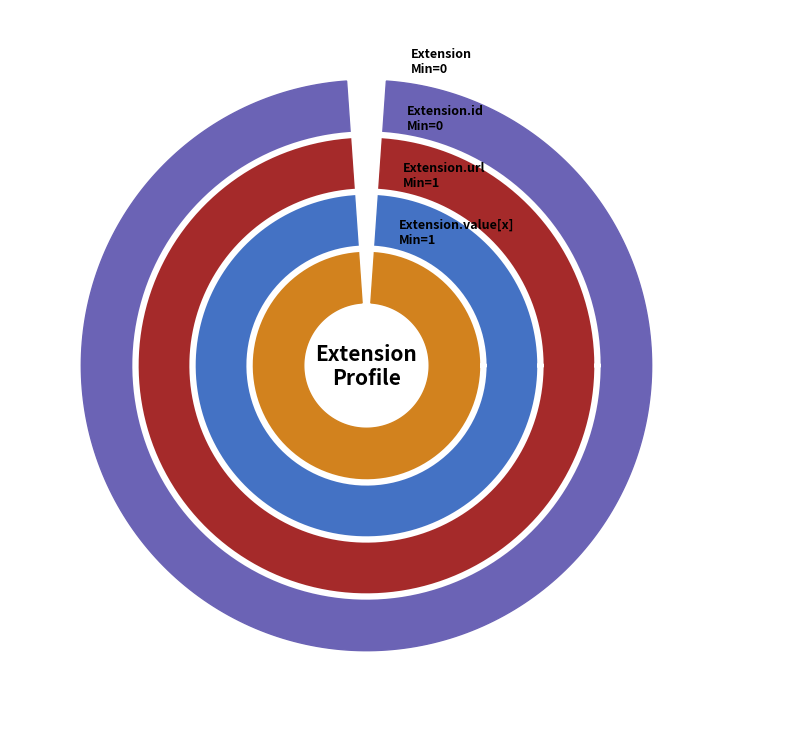

Which category has the biggest portion of the pie?

Extension.id